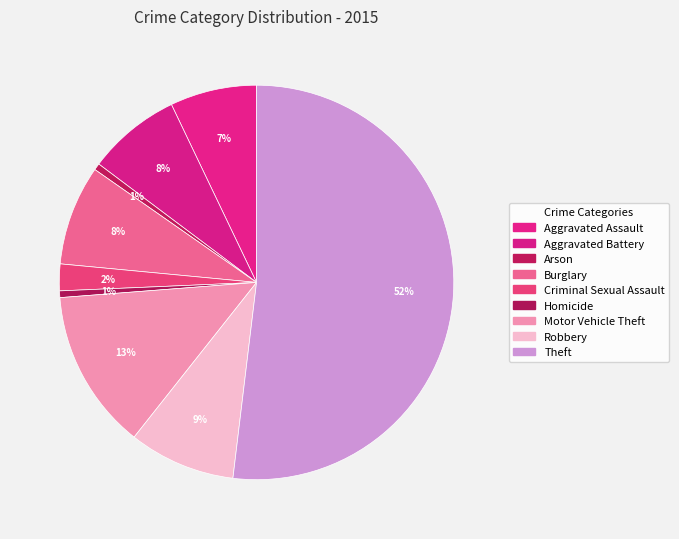

Is there a majority slice in this chart?

Yes